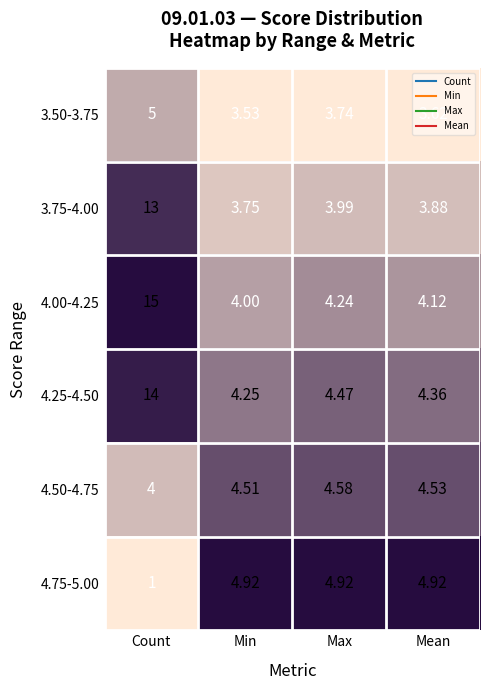

Where is 4.00-4.25 nearest to the value 9?

Max